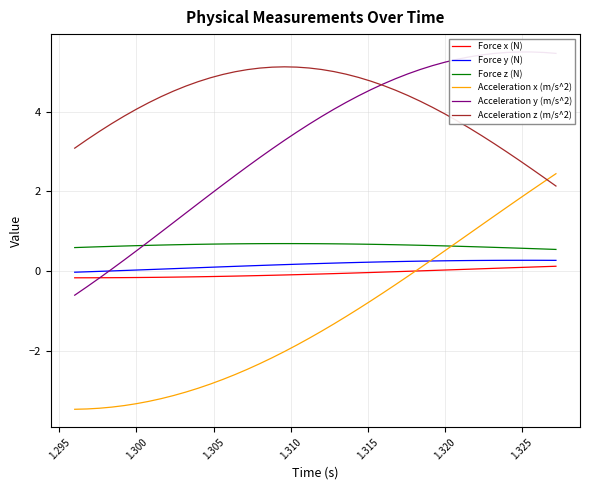

Is this an area chart (filled region under the line)?

No